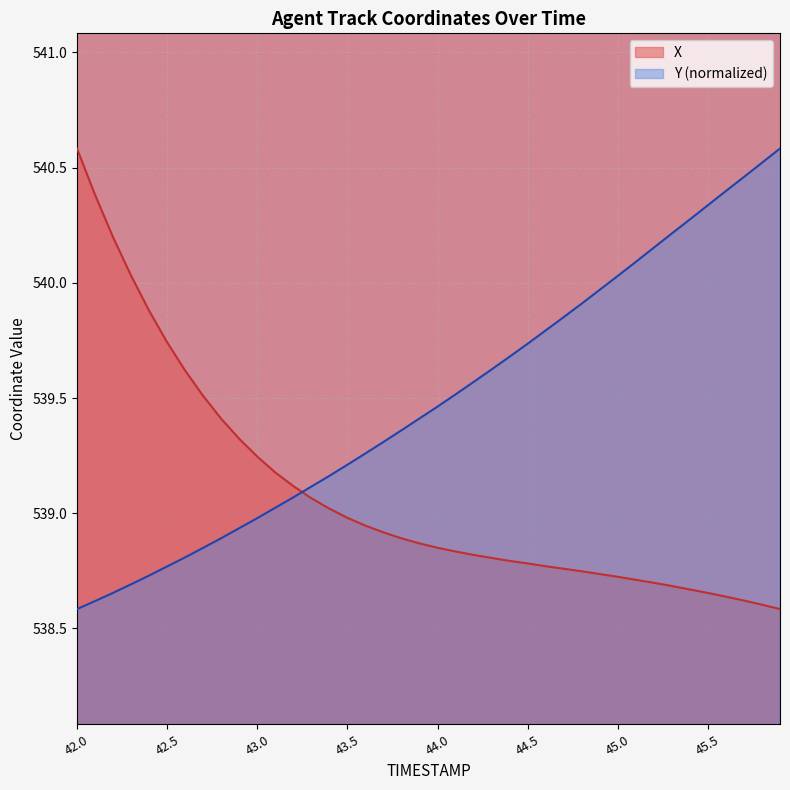

At 45.1, list the series in order from largest to smallest.

Y, X